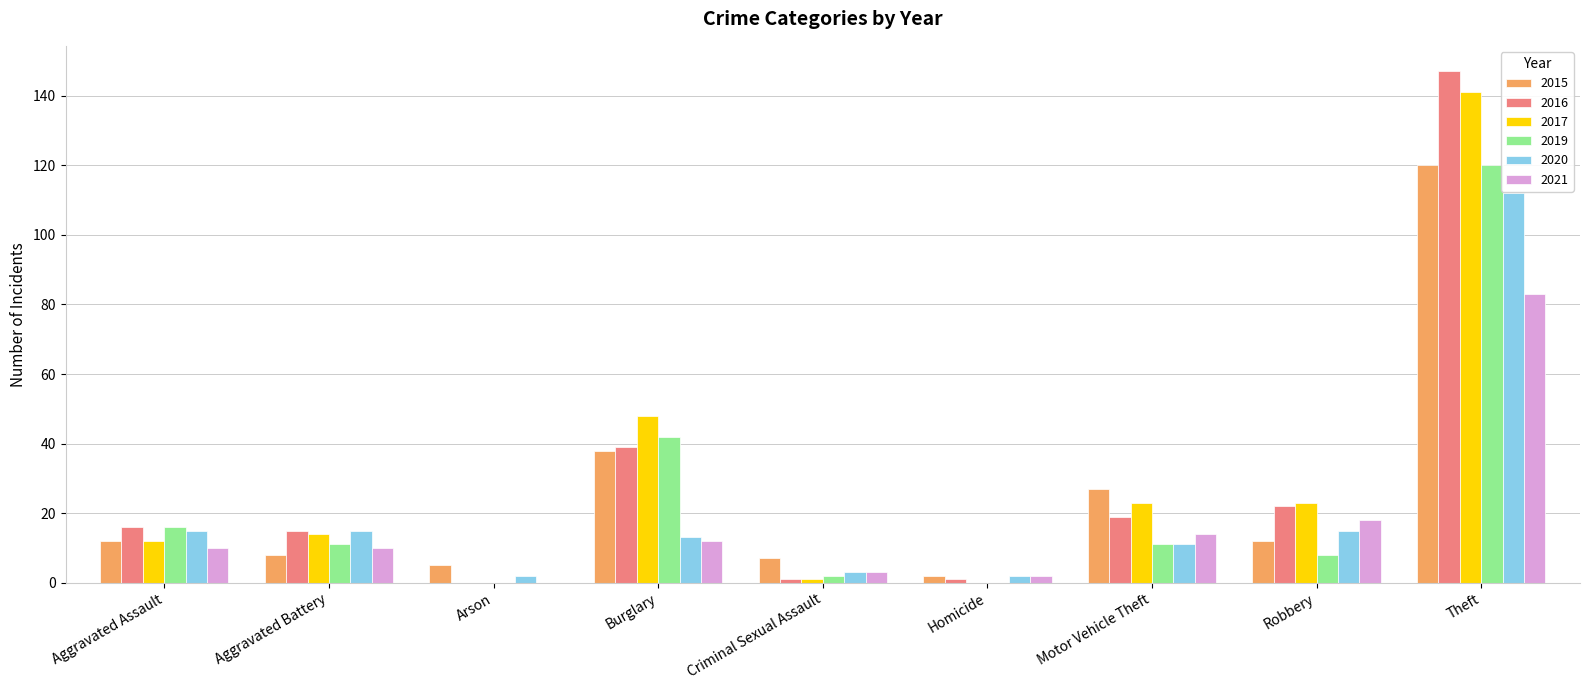

What is the maximum value shown in the chart?

147